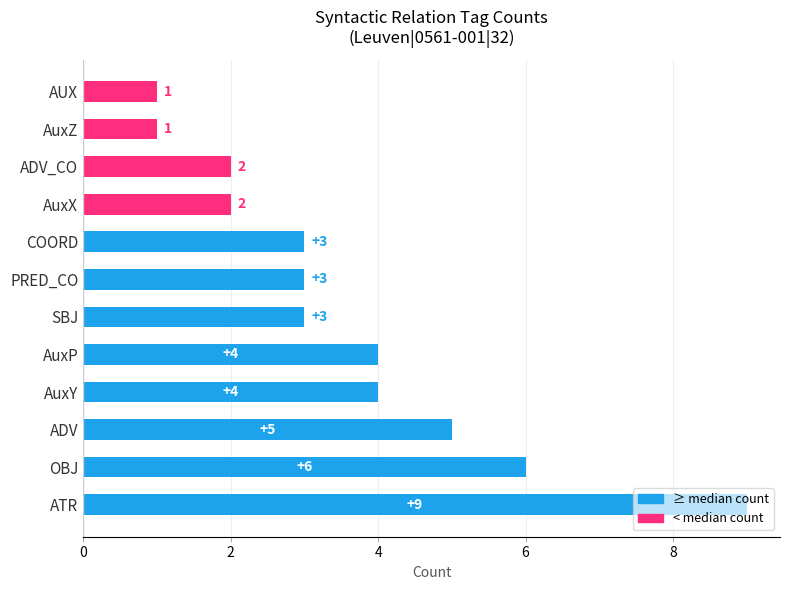

Does the chart contain stacked bars?

No